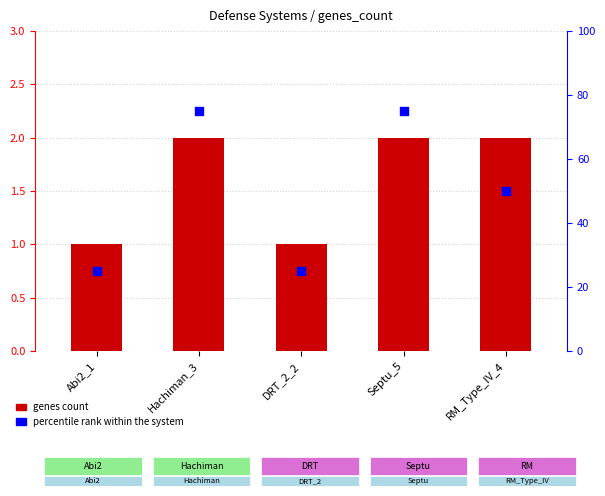

Is the value of percentile rank at DRT_2_2 greater than the value of genes count at Abi2_1?

Yes